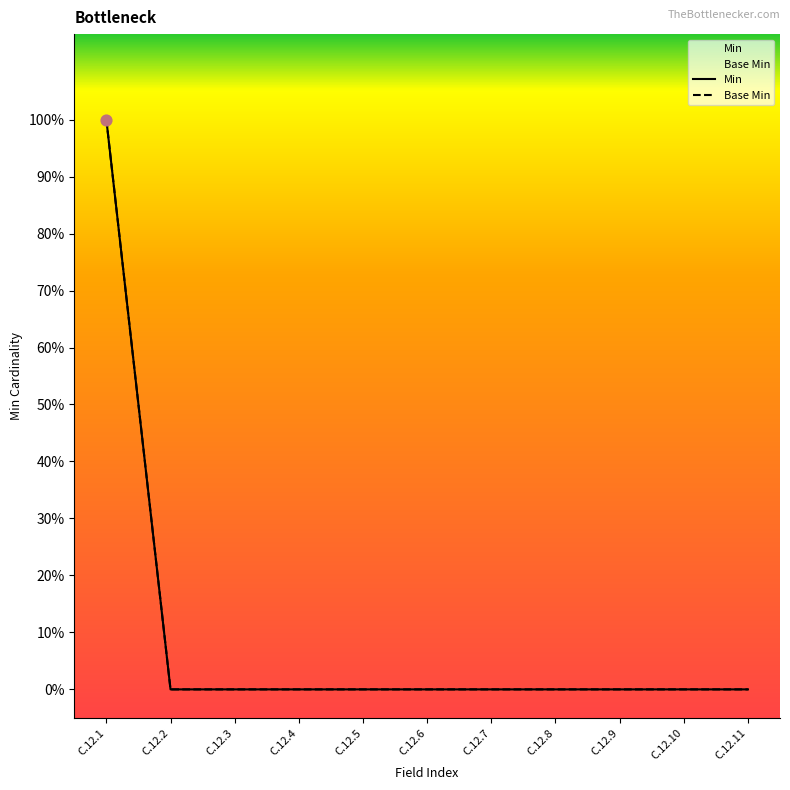

Which series reaches the maximum Y coordinate?

Min